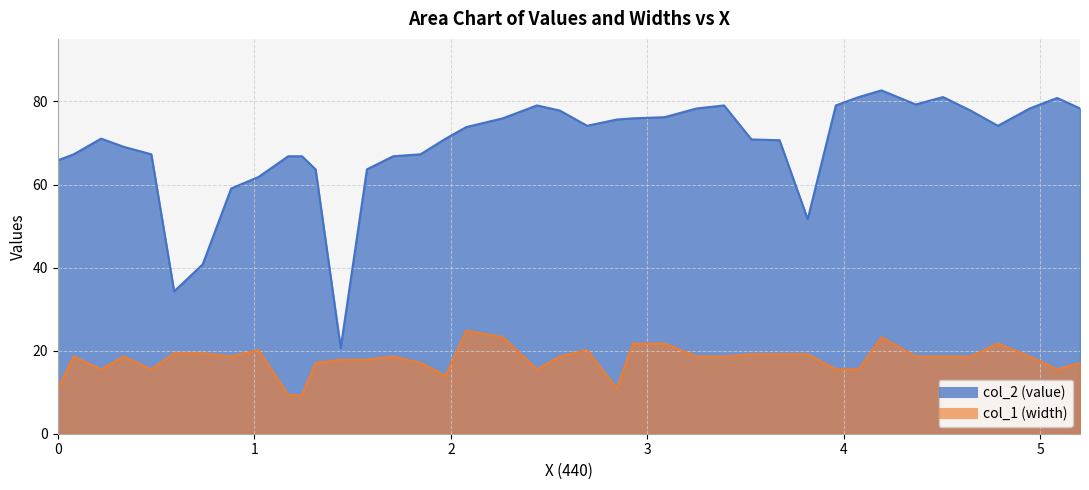

Is the value of col_2 (value) at 0.59210885 greater than the value of col_1 (width) at 0.88235825?

Yes